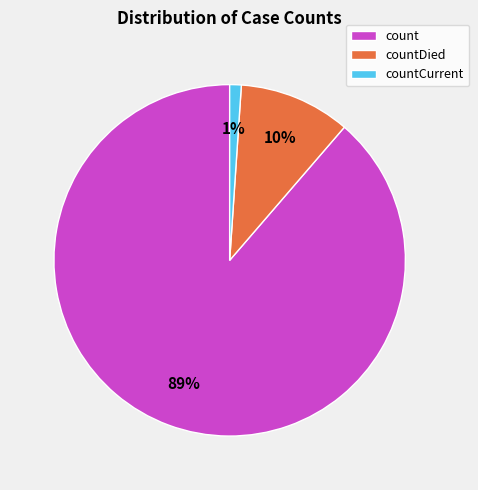

Which category accounts for the majority?

count